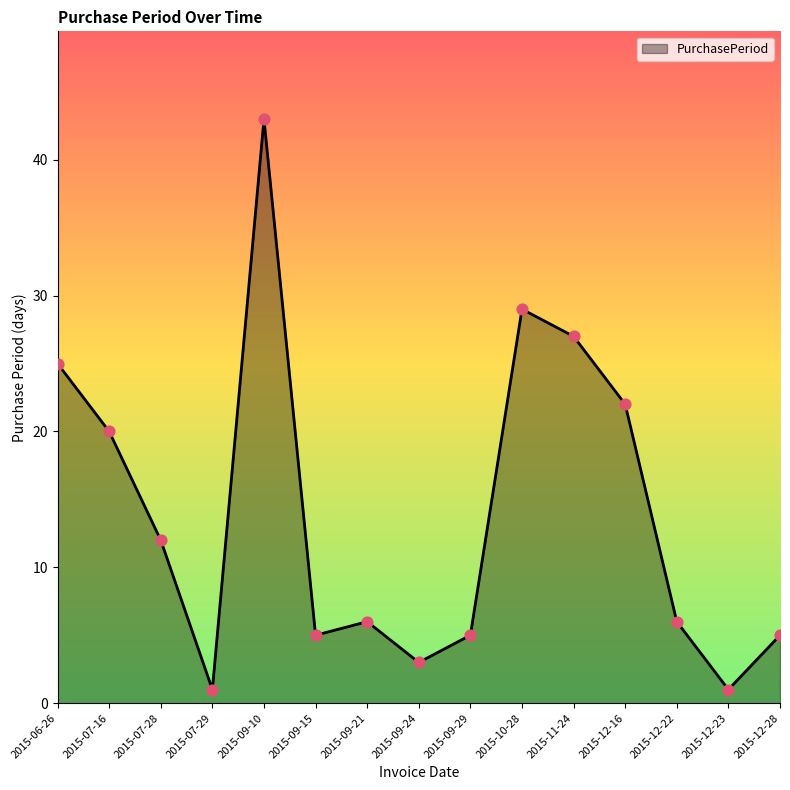

Which has a higher value, 2015-12-28 or 2015-09-21?

2015-09-21